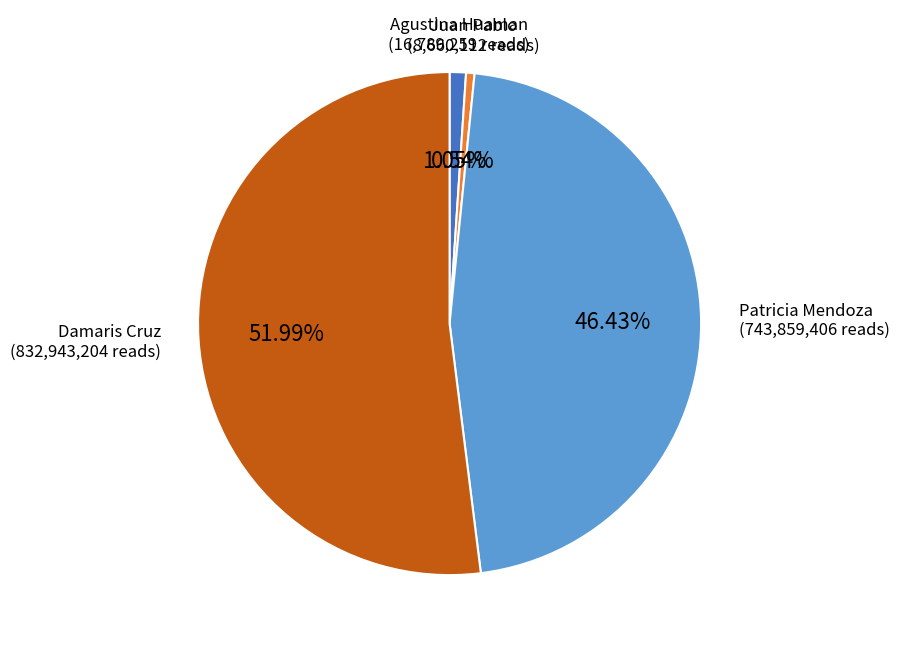

Which category has the smallest portion of the pie?

Juan Pablo